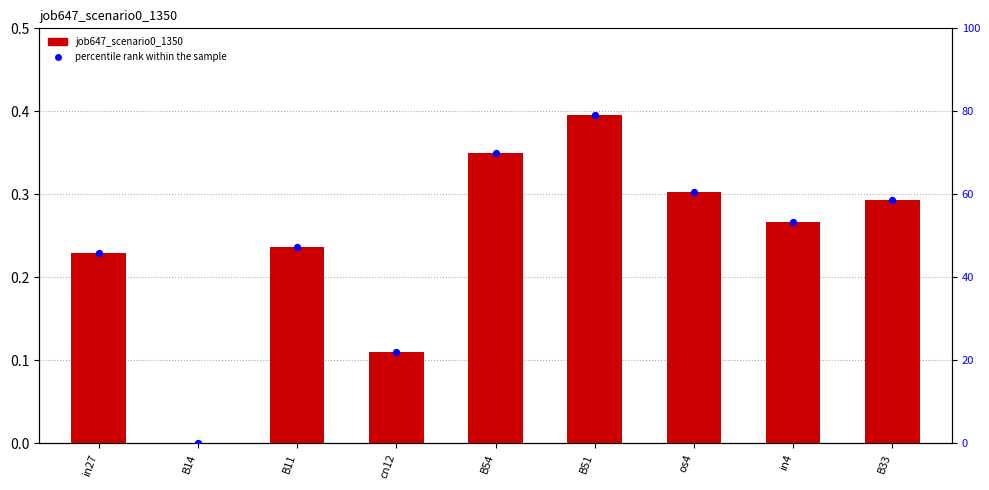

Which series reaches the maximum Y coordinate?

percentile rank within the sample